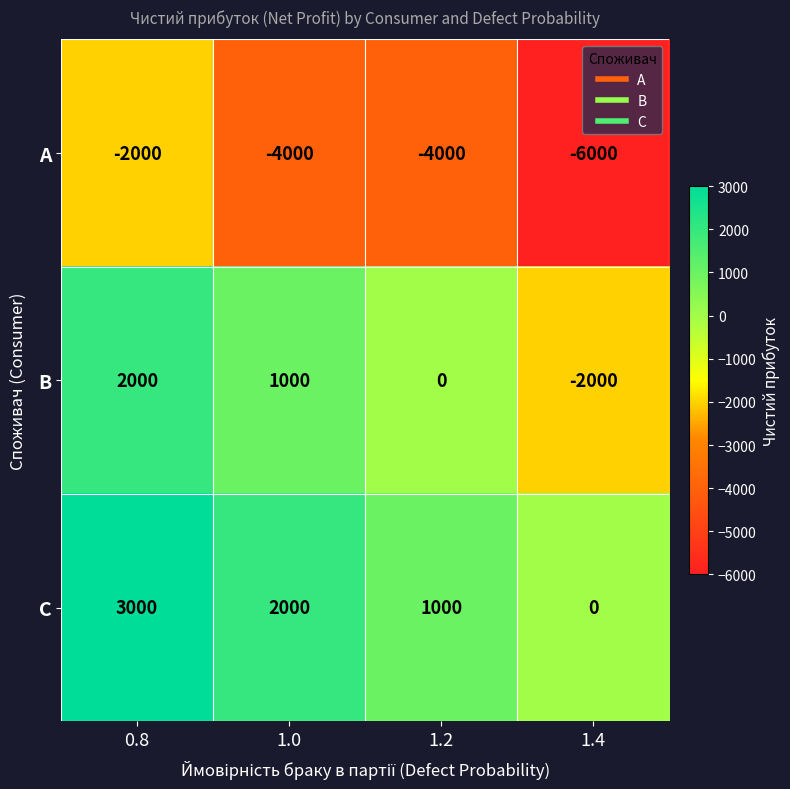

What is the approximate value of A at 0.8?

-2000